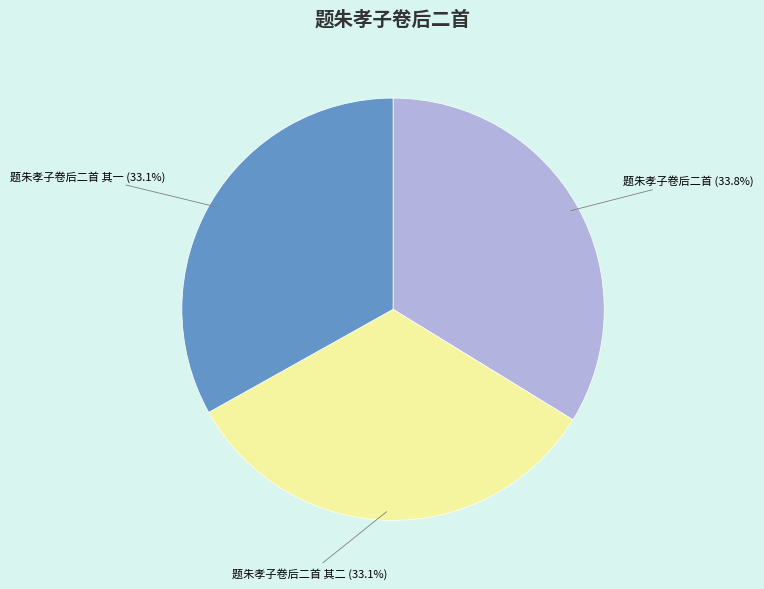

What percentage is the 题朱孝子卷后二首 其一 slice, to the nearest percent?

33%